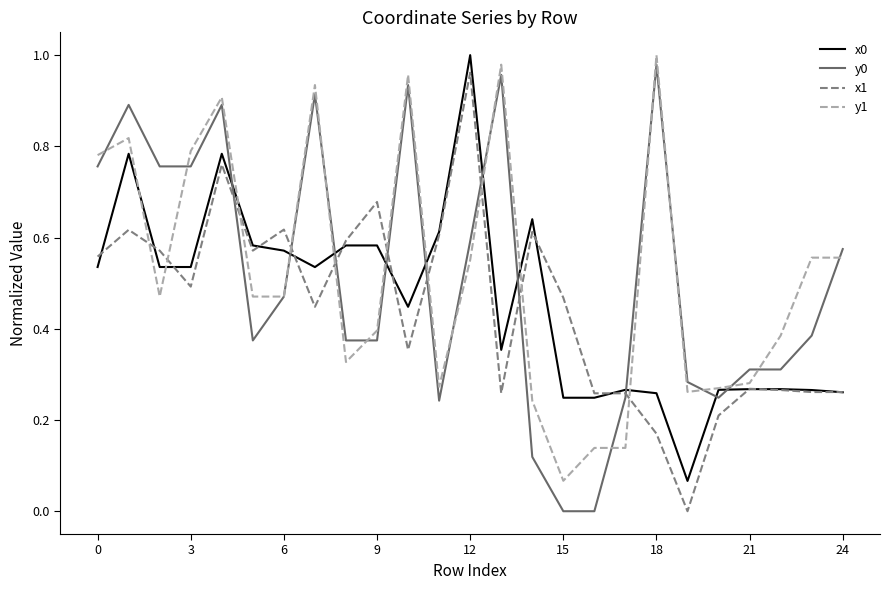

True or false: x0 and y0 cross at least once.

True